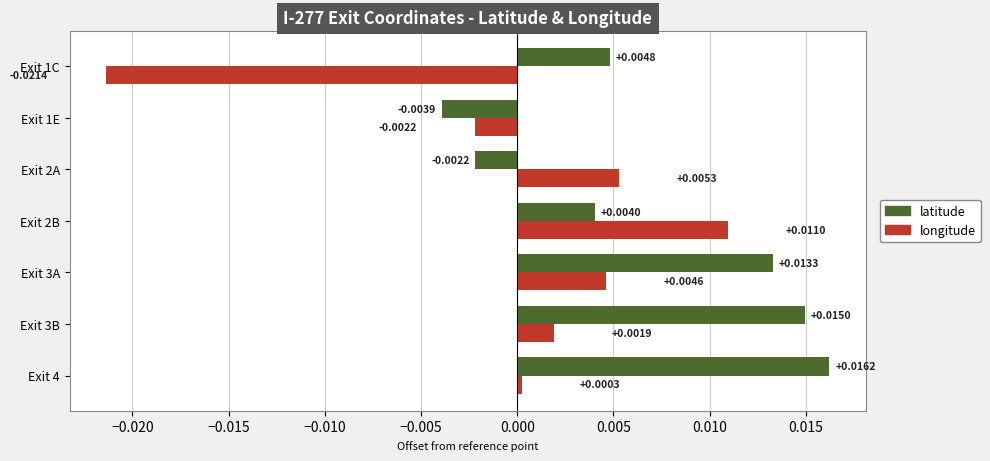

How many values in latitude are above zero?

5